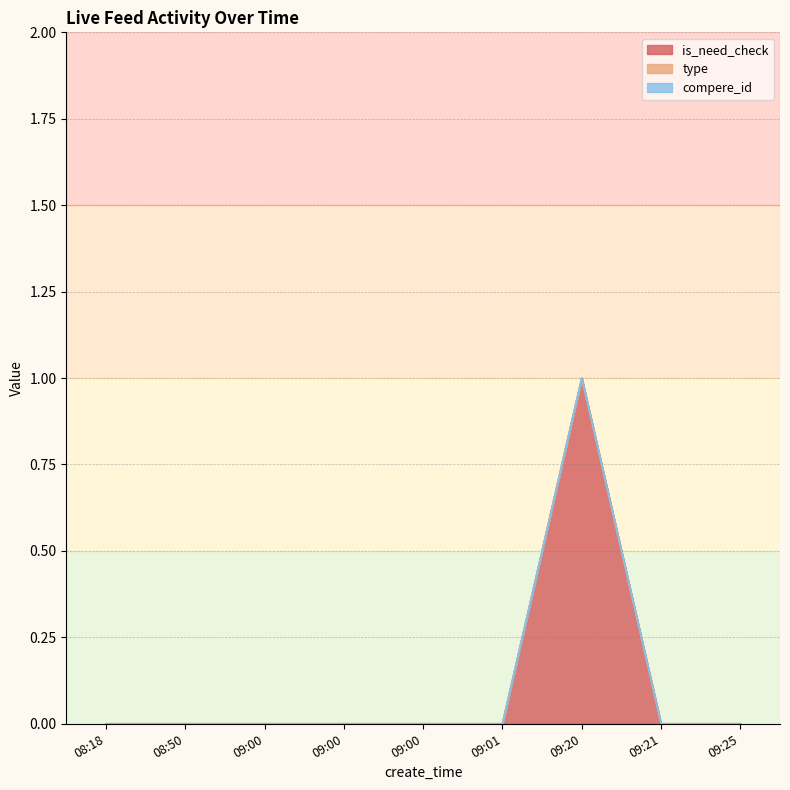

True or false: is_need_check and compere_id cross at least once.

False